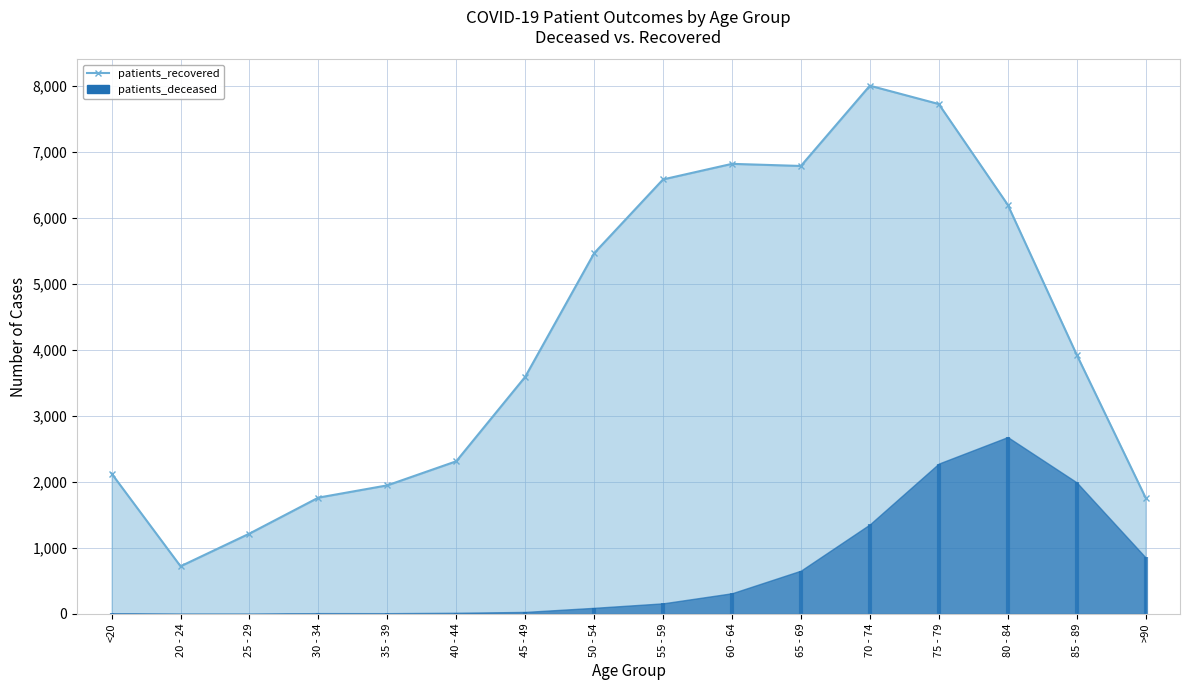

What is the label of the 1st point from the right?

>90